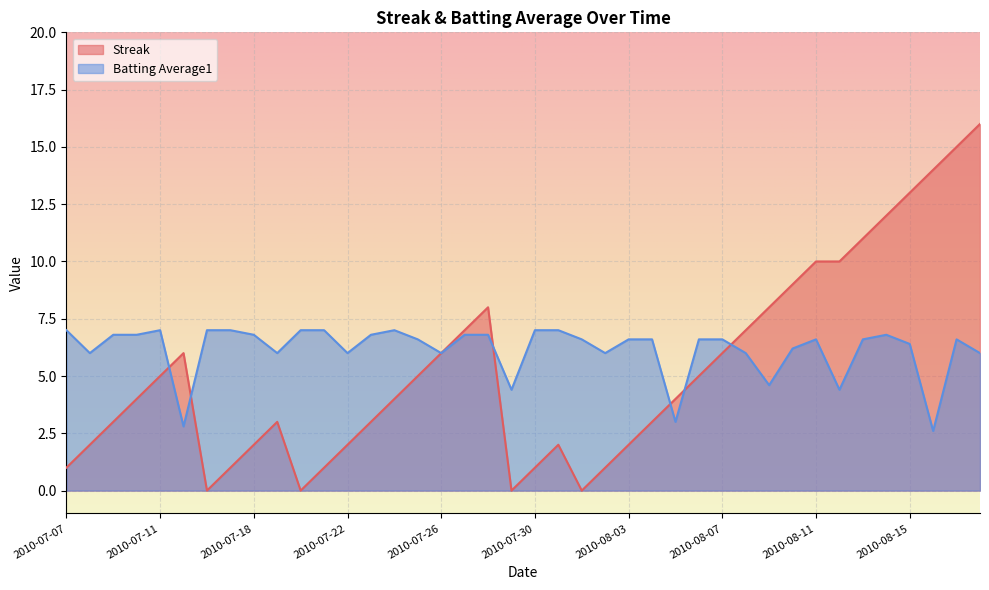

True or false: Batting Average1 has a value of 6.6 at 2010-08-01.

True